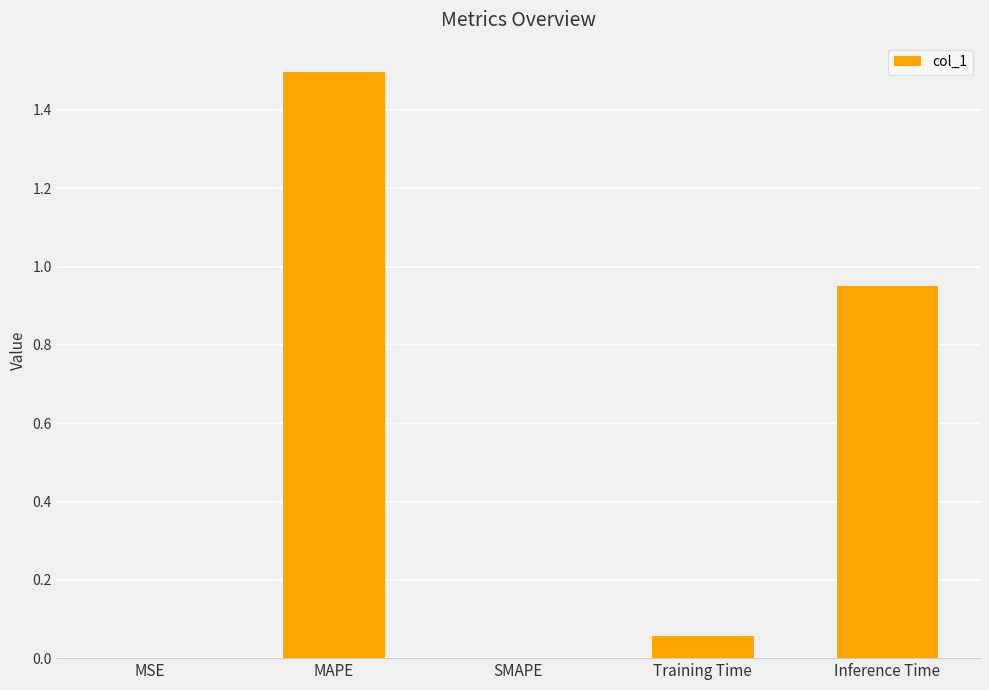

The chart shows a value of -0.6 at SMAPE. True or false?

False